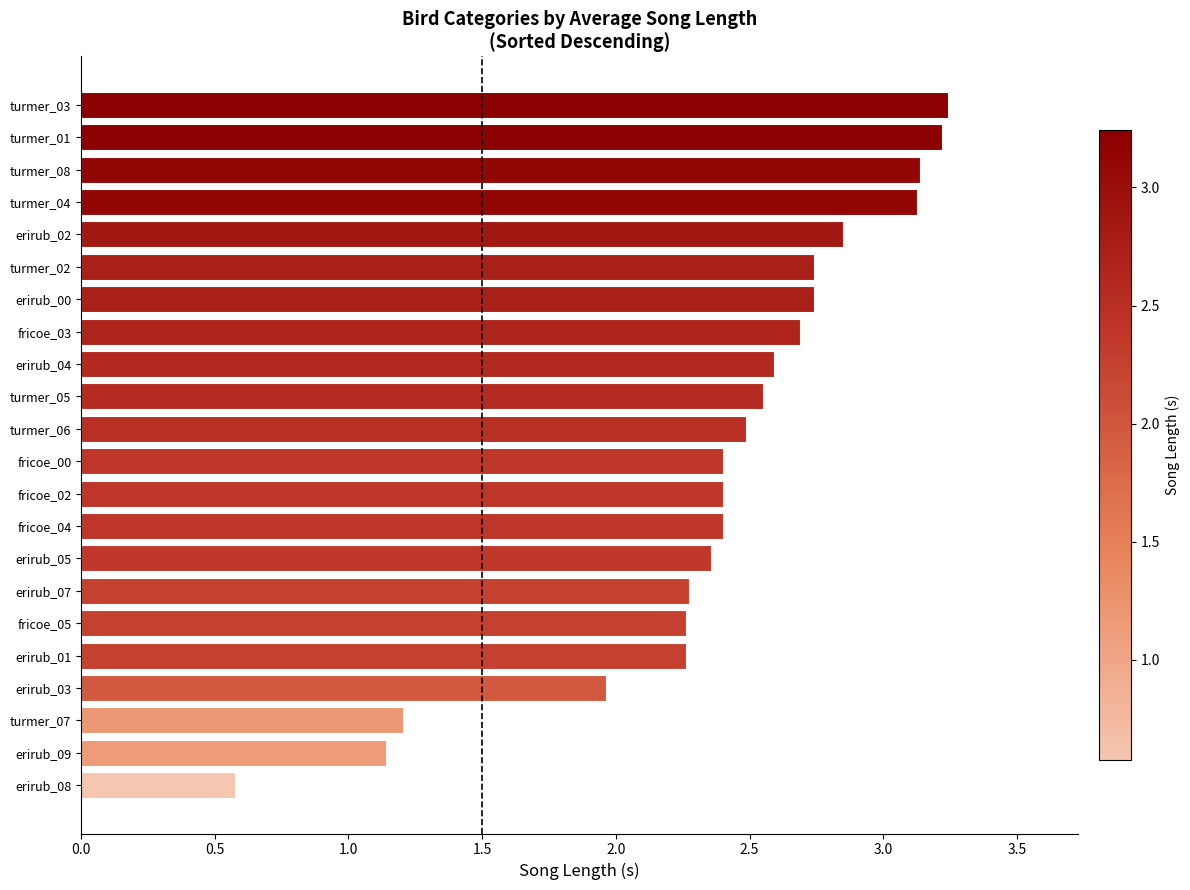

Between erirub_08 and fricoe_05, which is larger?

fricoe_05